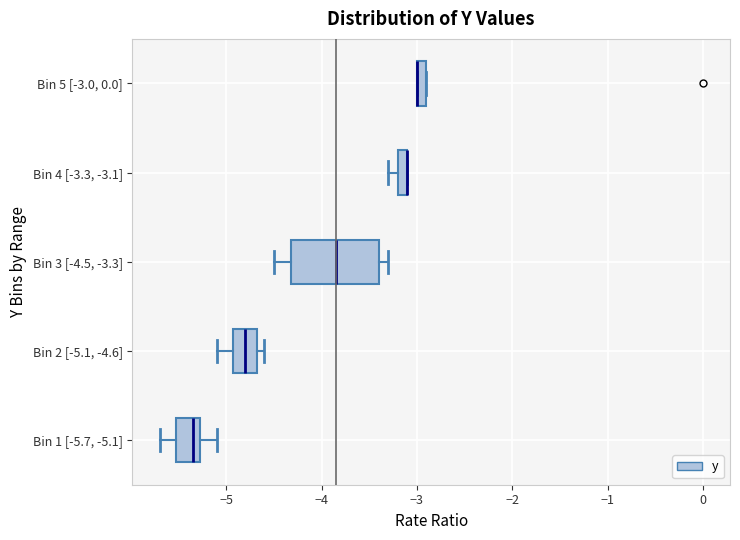

Which box is the widest, from its left edge to its right edge?

Bin 3 [-4.5, -3.3]